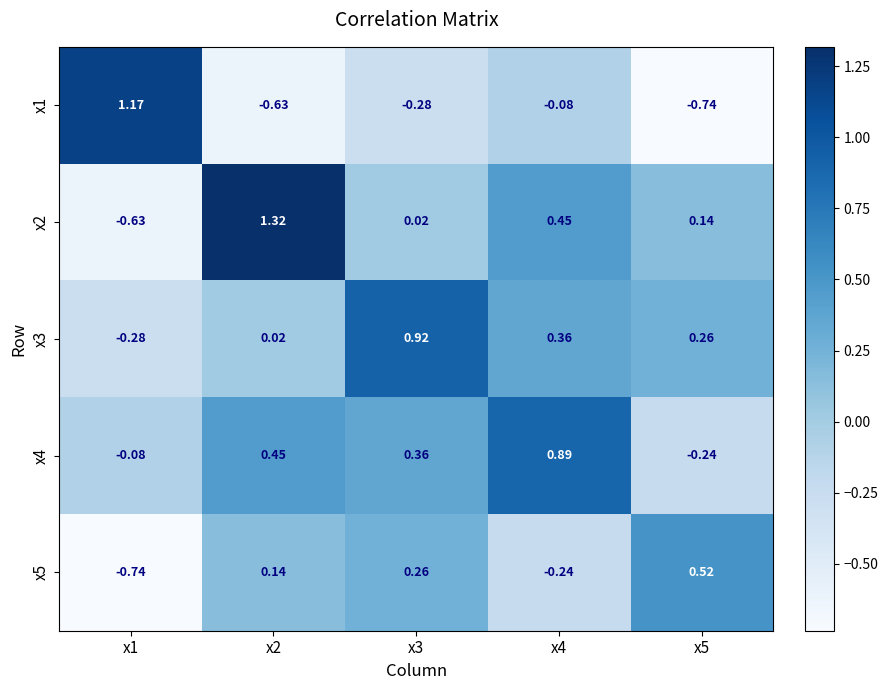

Between x1 and x2, which series saw the biggest shift?

x2